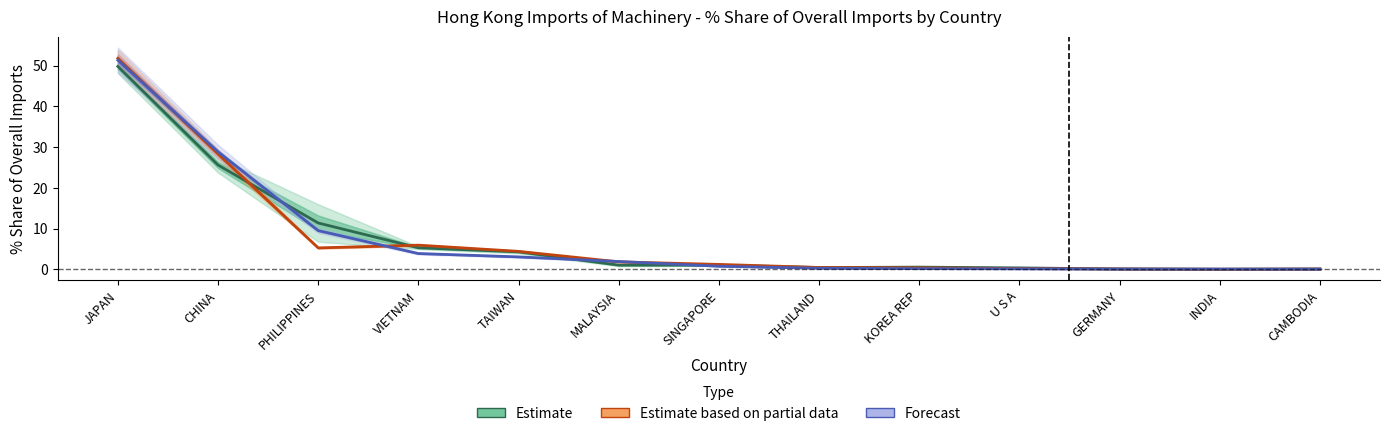

Where is Forecast nearest to the value 25?

CHINA